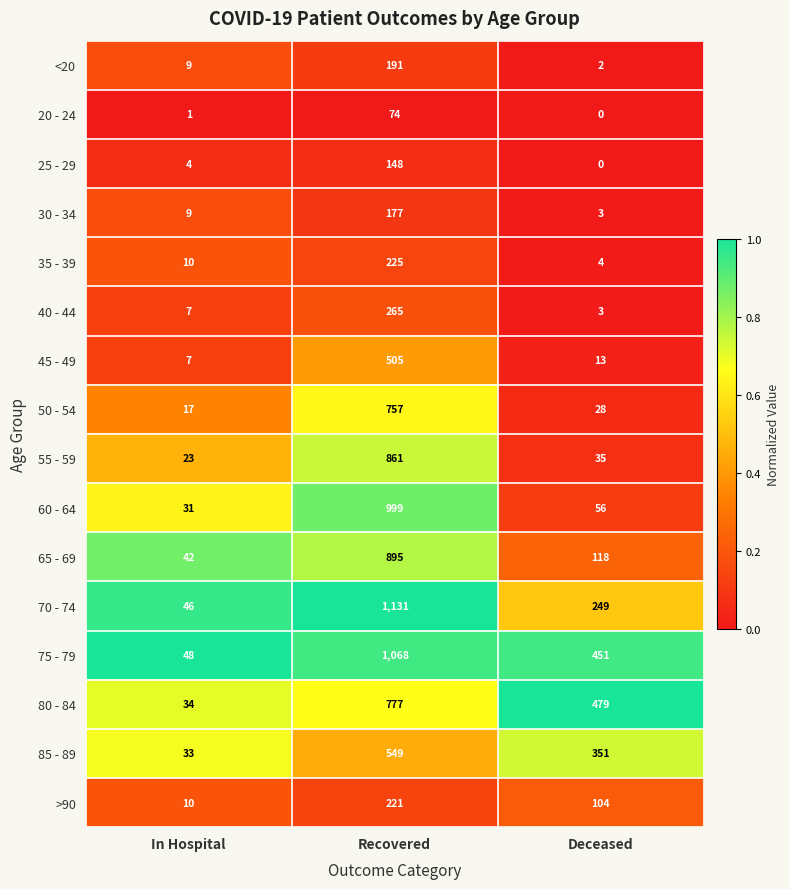

The value of 40 - 44 at Recovered is 171. True or false?

False